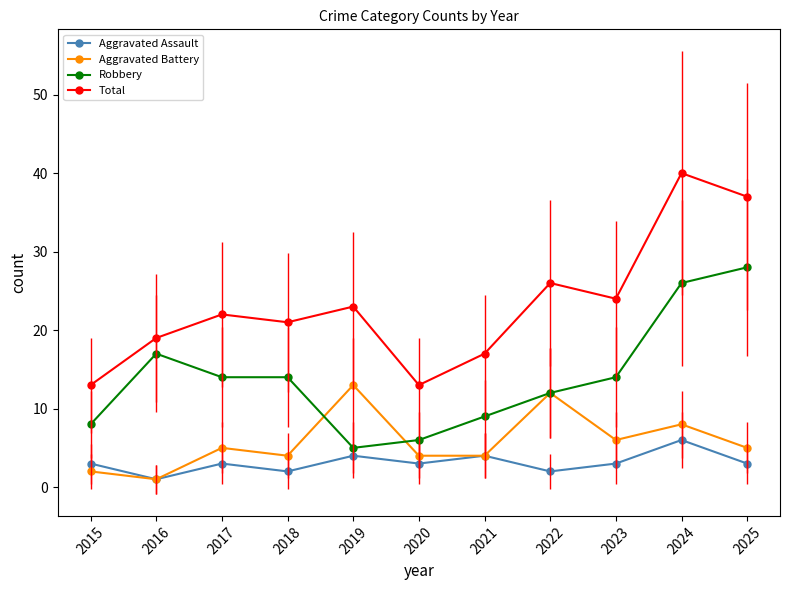

Which series has the largest total across all categories?

Total